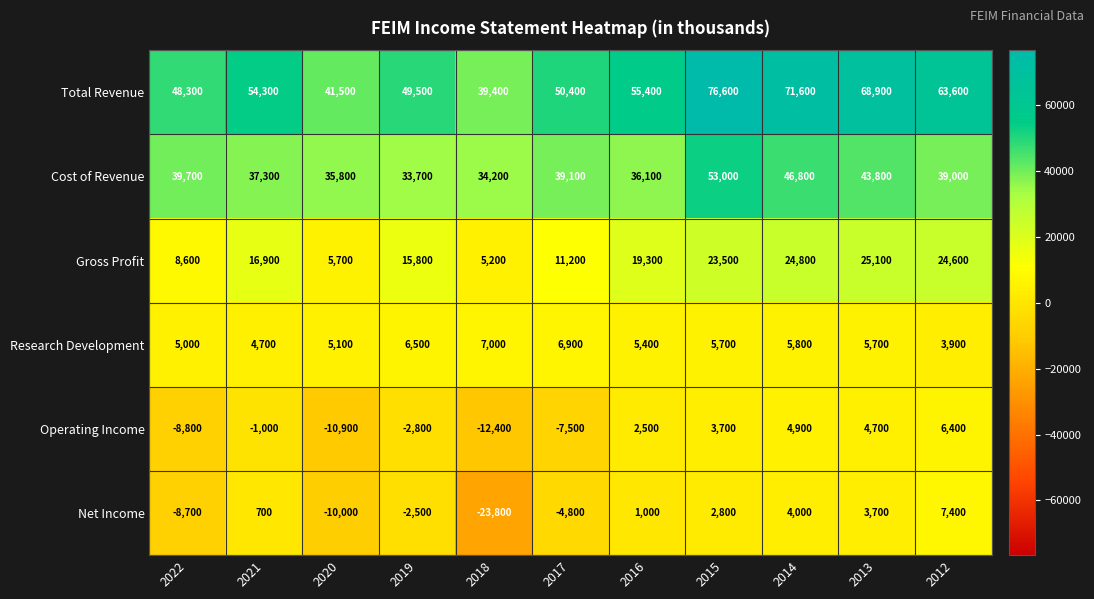

Which series has the widest spread of values?

Total Revenue